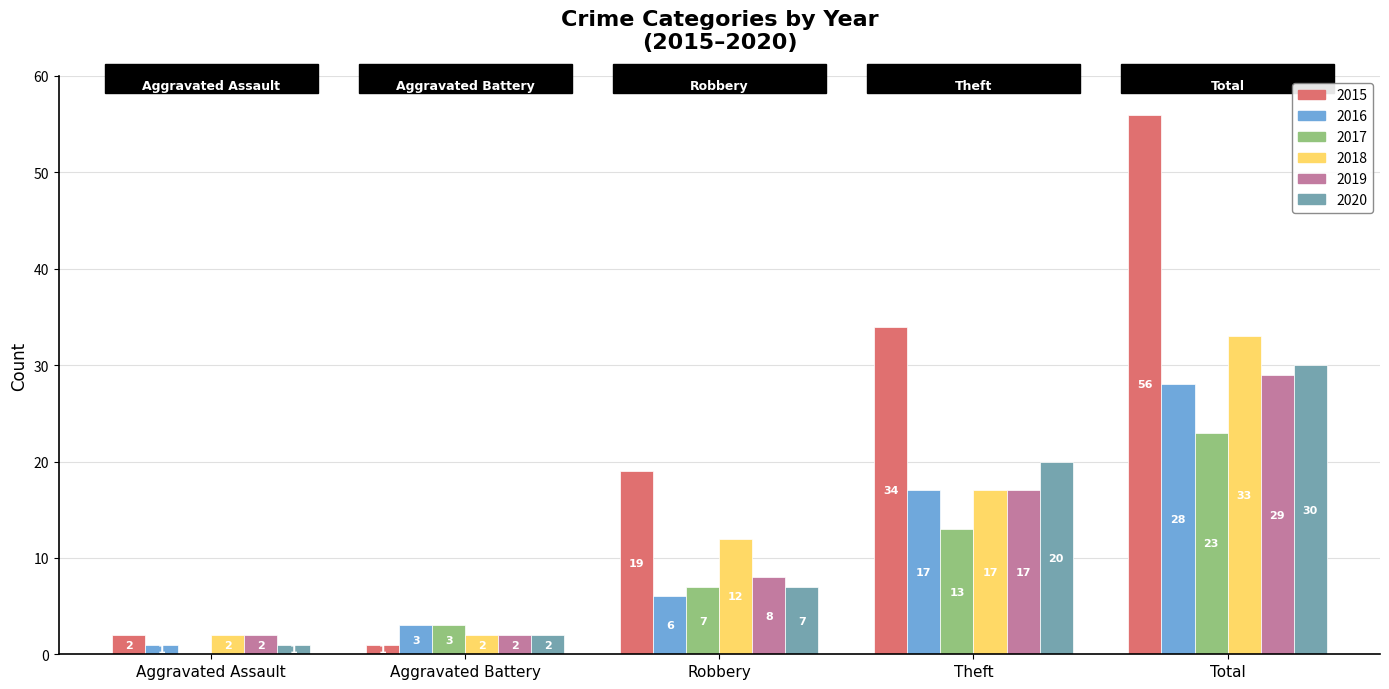

Where is 2015 nearest to the value 28?

Theft